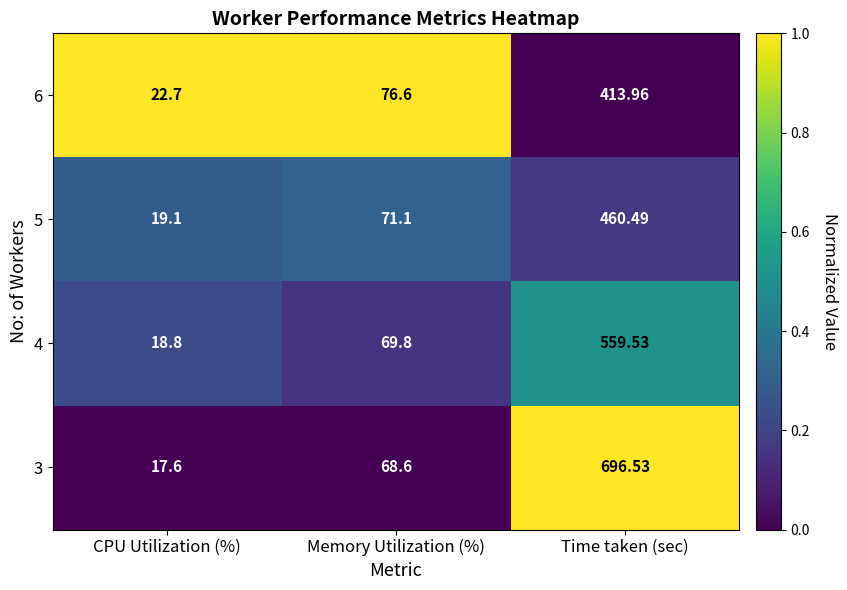

Rank the categories by 5 value from lowest to highest.

CPU Utilization (%), Memory Utilization (%), Time taken (sec)